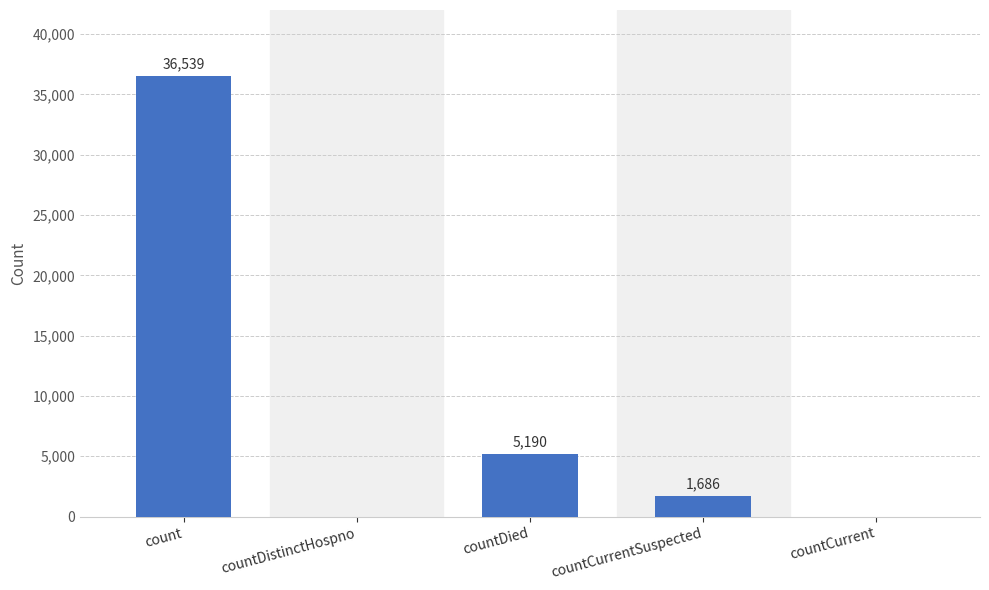

Which category has the highest value across all series?

count